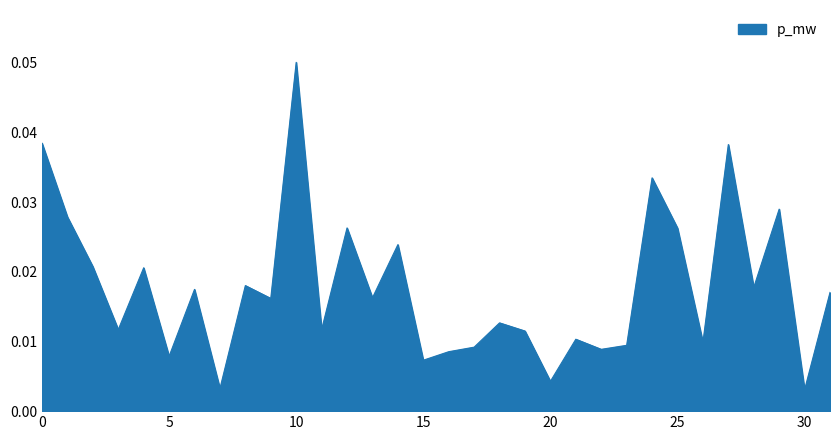

Reading left to right, list all the values displayed in this chart.

0.0	0.0	0.0	0.0	0.0	0.0	0.0	0.0	0.0	0.0	0.1	0.0	0.0	0.0	0.0	0.0	0.0	0.0	0.0	0.0	0.0	0.0	0.0	0.0	0.0	0.0	0.0	0.0	0.0	0.0	0.0	0.0